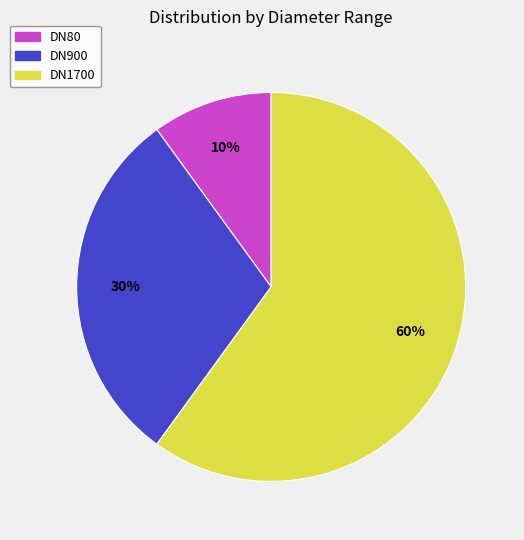

What is the largest slice in the pie chart?

DN1700